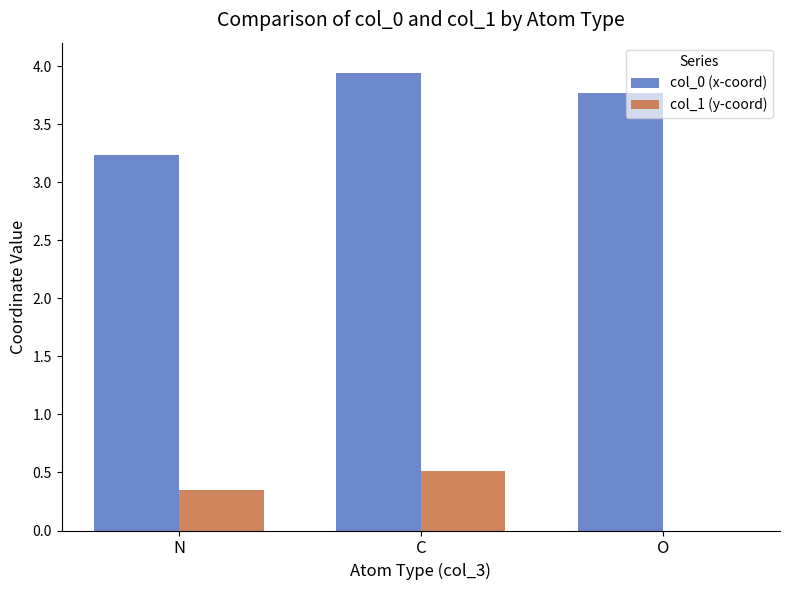

How many bars are there in total?

6